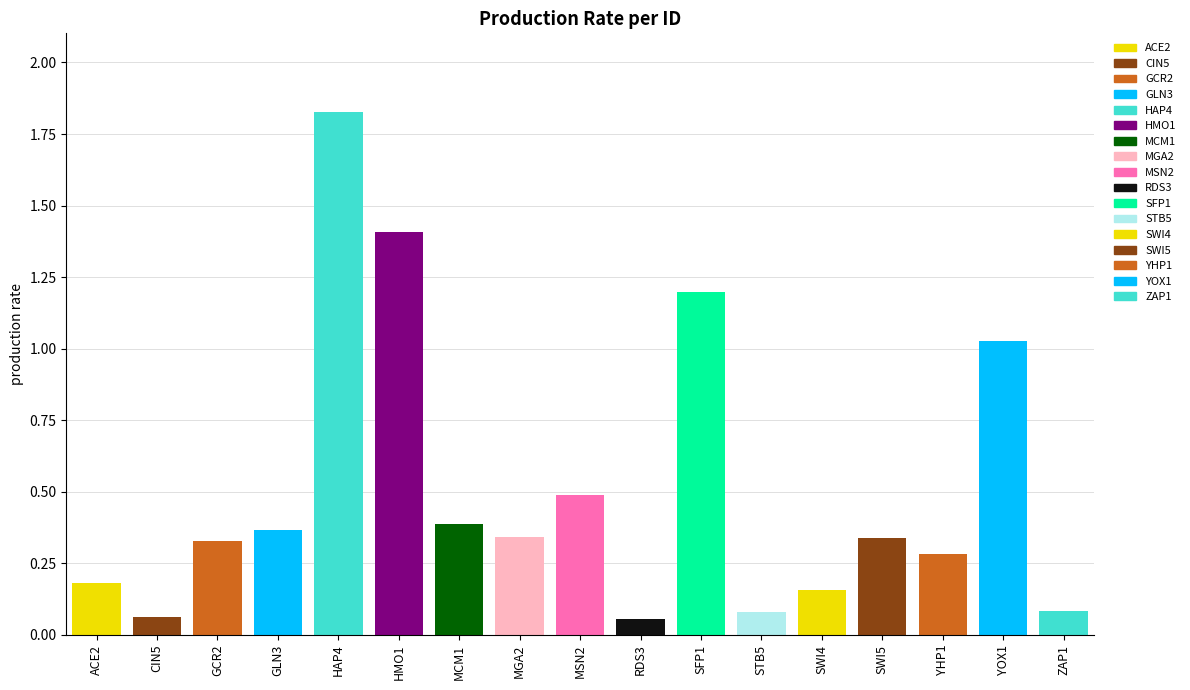

Which label corresponds to the smallest value in the chart?

RDS3